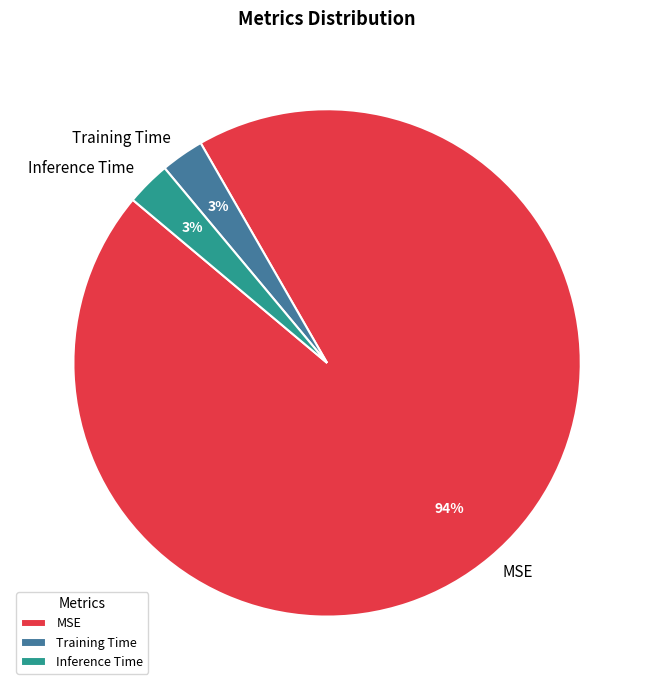

To the nearest percent, what is the combined percentage of Inference Time and Training Time?

6%